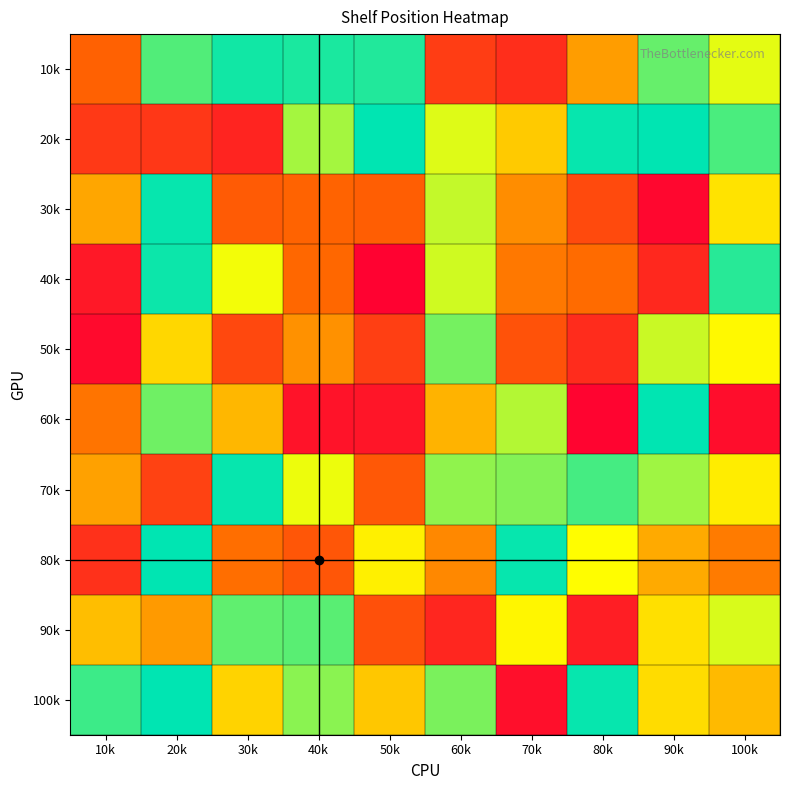

Reading left to right, list all the values displayed in this chart.

10k: 10k=35	20k=98	30k=107	40k=106	50k=105	60k=22	70k=17	80k=50	90k=95	100k=77
20k: 10k=21	20k=20	30k=13	40k=86	50k=110	60k=78	70k=61	80k=109	90k=110	100k=99
30k: 10k=52	20k=109	30k=33	40k=36	50k=34	60k=82	70k=46	80k=27	90k=3	100k=67
40k: 10k=9	20k=108	30k=75	40k=37	50k=1	60k=80	70k=41	80k=38	90k=15	100k=104
50k: 10k=4	20k=64	30k=26	40k=47	50k=23	60k=93	70k=30	80k=16	90k=81	100k=72
60k: 10k=40	20k=94	30k=56	40k=7	50k=8	60k=55	70k=84	80k=2	90k=110	100k=5
70k: 10k=51	20k=24	30k=109	40k=76	50k=32	60k=89	70k=91	80k=100	90k=87	100k=69
80k: 10k=18	20k=110	30k=39	40k=31	50k=70	60k=45	70k=109	80k=73	90k=53	100k=42
90k: 10k=58	20k=49	30k=96	40k=97	50k=29	60k=14	70k=71	80k=11	90k=66	100k=79
100k: 10k=101	20k=110	30k=63	40k=90	50k=60	60k=92	70k=6	80k=109	90k=65	100k=57